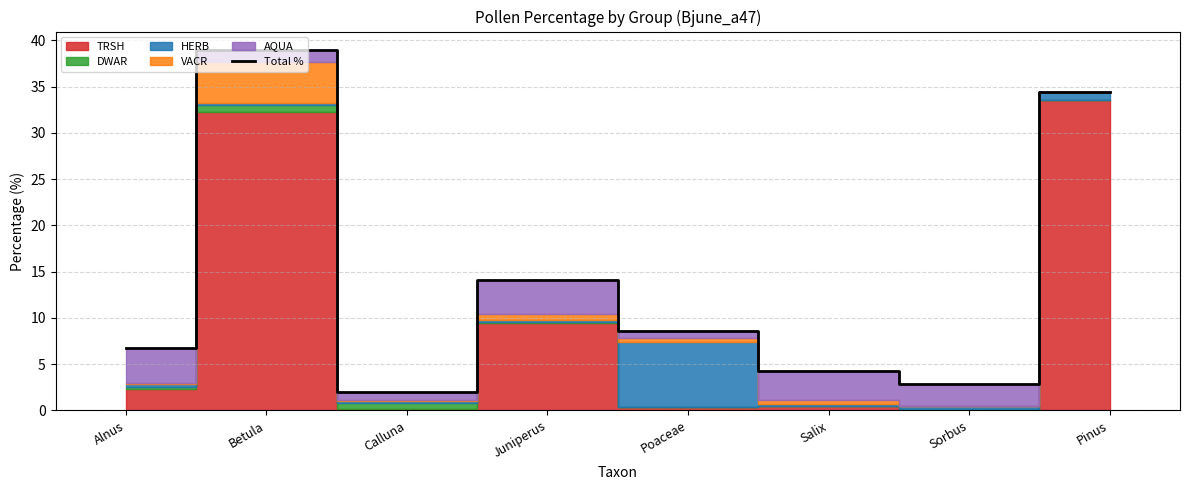

True or false: the data has more than 2 interior local peaks.

False